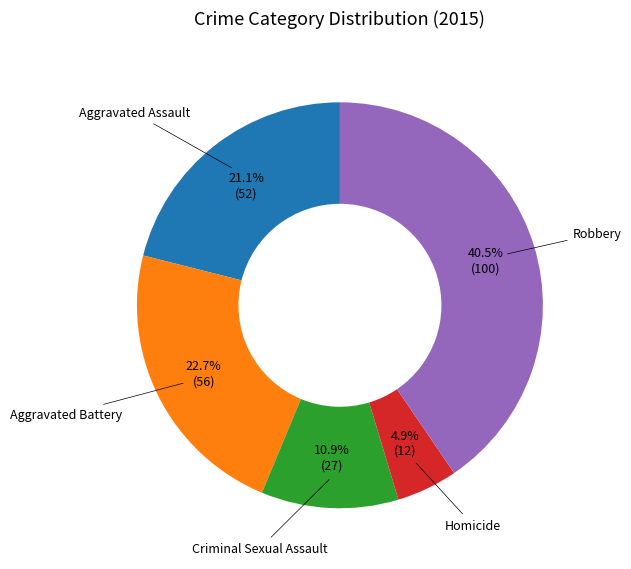

Is there any slice that represents more than half of the pie?

No